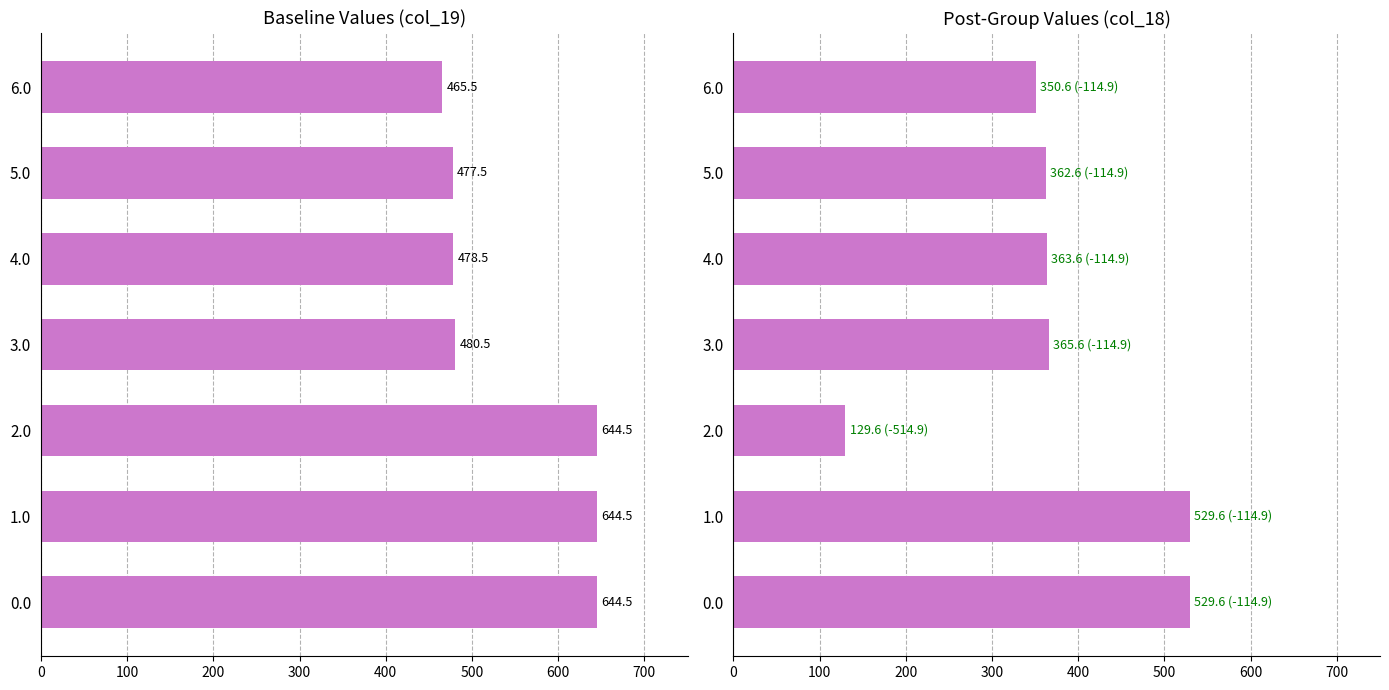

What is the maximum value shown in the chart?

644.5